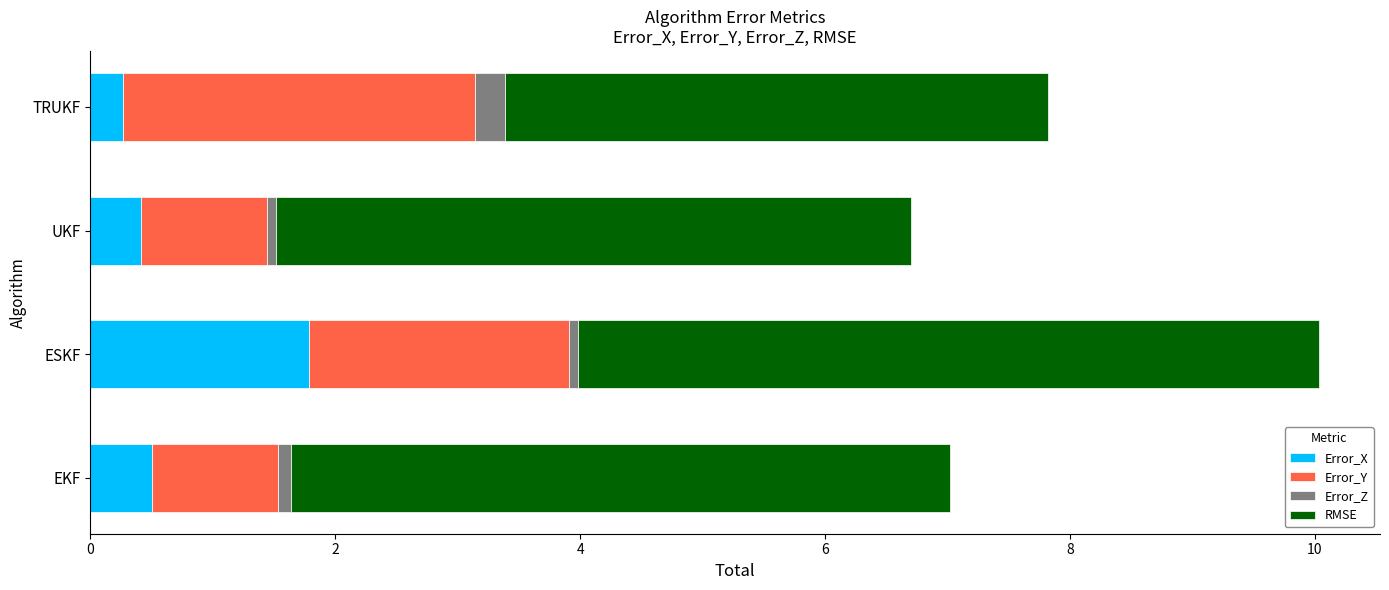

What are all the series names shown in the legend?

Error_X, Error_Y, Error_Z, RMSE